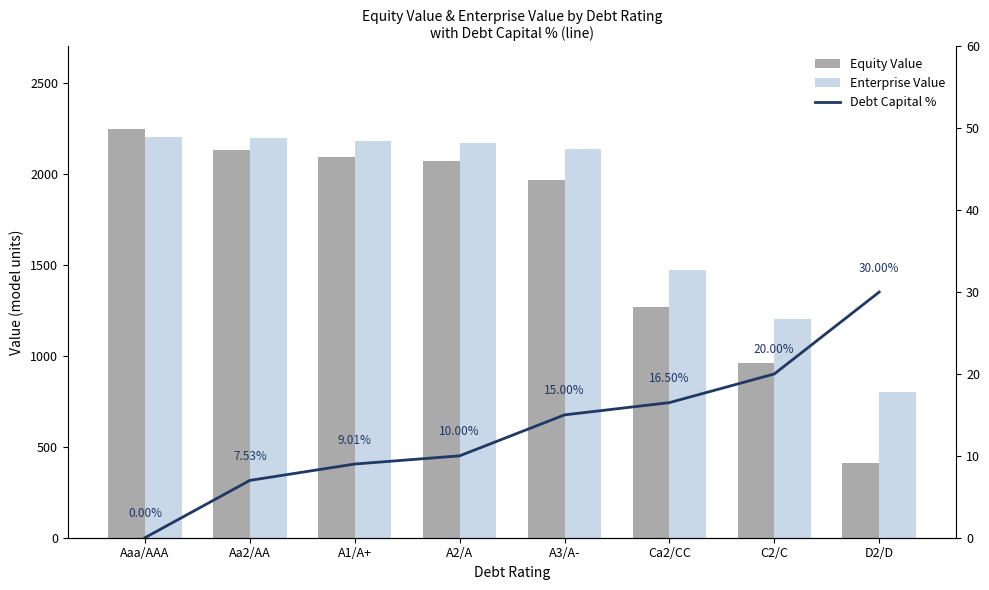

Rank the series at A3/A- from highest to lowest value.

Enterprise Value, Equity Value, Debt Capital %